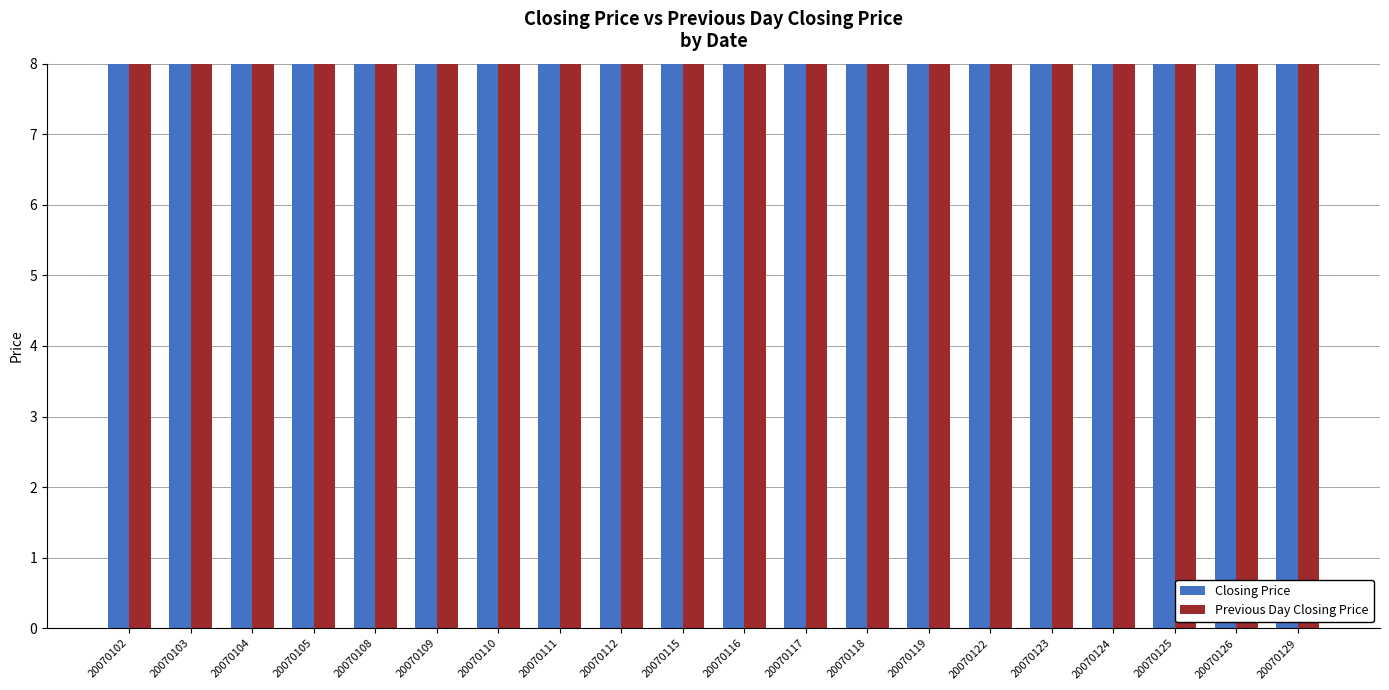

Is the value of Closing Price at 20070117 greater than the value of Previous Day Closing Price at 20070110?

No